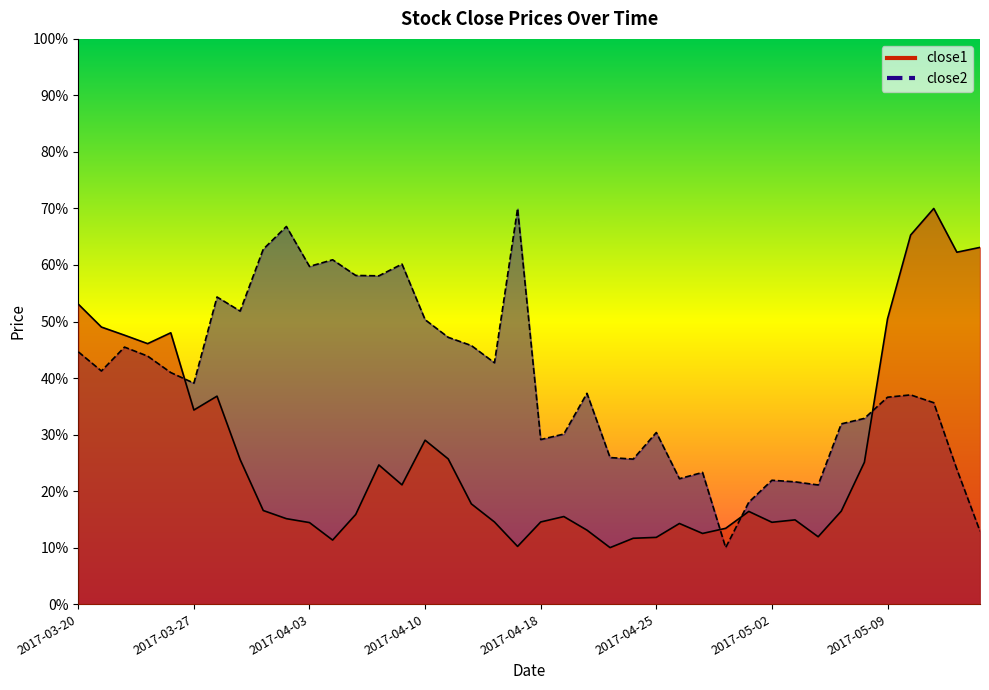

Reading left to right, transcribe all the data shown in this chart.

close1: 53.1	49.0	47.6	46.1	48.0	34.3	36.8	25.6	16.6	15.1	14.4	11.3	15.9	24.6	21.1	29.0	25.7	17.7	14.5	10.2	14.5	15.5	13.1	10.0	11.7	11.8	14.3	12.5	13.4	16.4	14.5	14.9	11.9	16.5	25.1	50.5	65.3	70.0	62.3	63.1
close2: 44.6	41.2	45.5	43.9	41.0	39.1	54.3	51.8	62.8	66.8	59.7	60.9	58.2	58.1	60.2	50.3	47.2	45.8	42.7	70.0	29.1	30.1	37.3	25.9	25.7	30.4	22.2	23.3	10.0	18.0	21.9	21.6	21.1	31.9	32.9	36.6	37.0	35.6	23.9	12.9